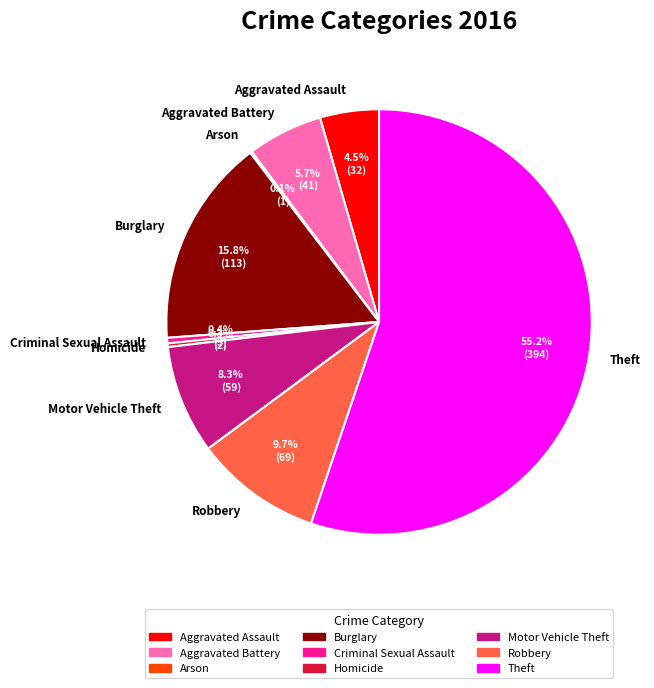

What percentage is the Motor Vehicle Theft slice, to the nearest percent?

8%